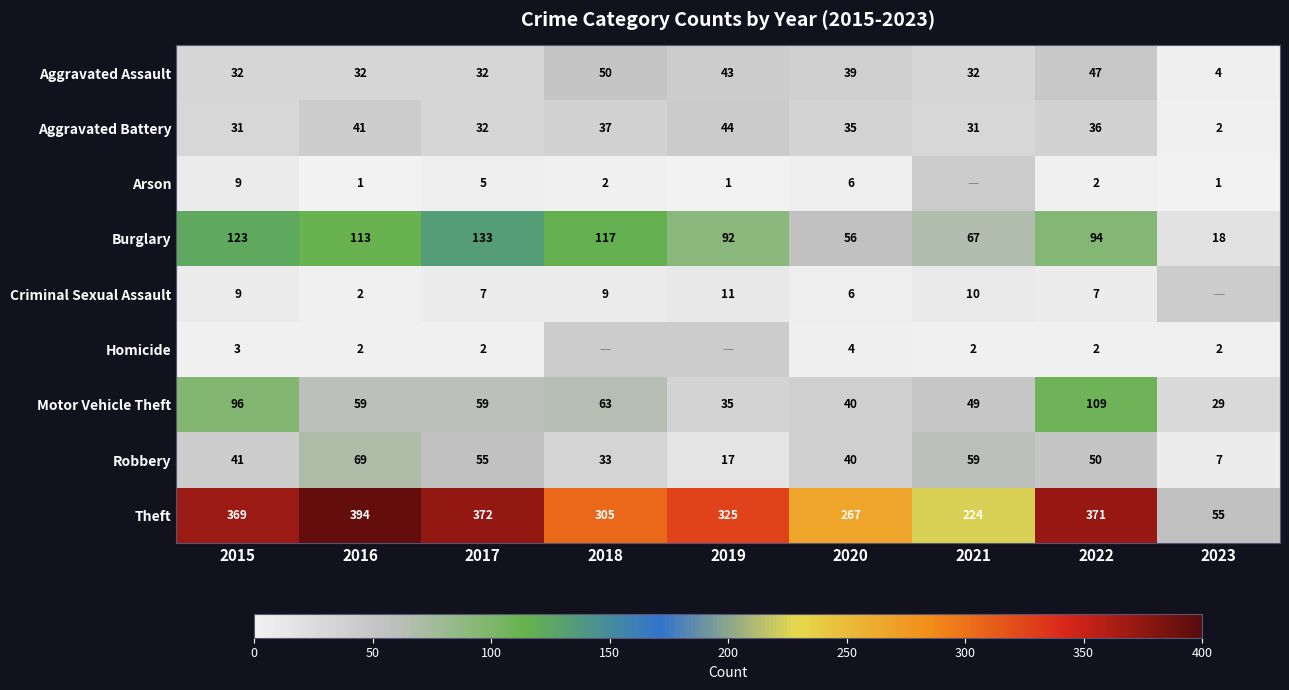

Is the value of Aggravated Battery at 2015 greater than the value of Aggravated Assault at 2017?

No